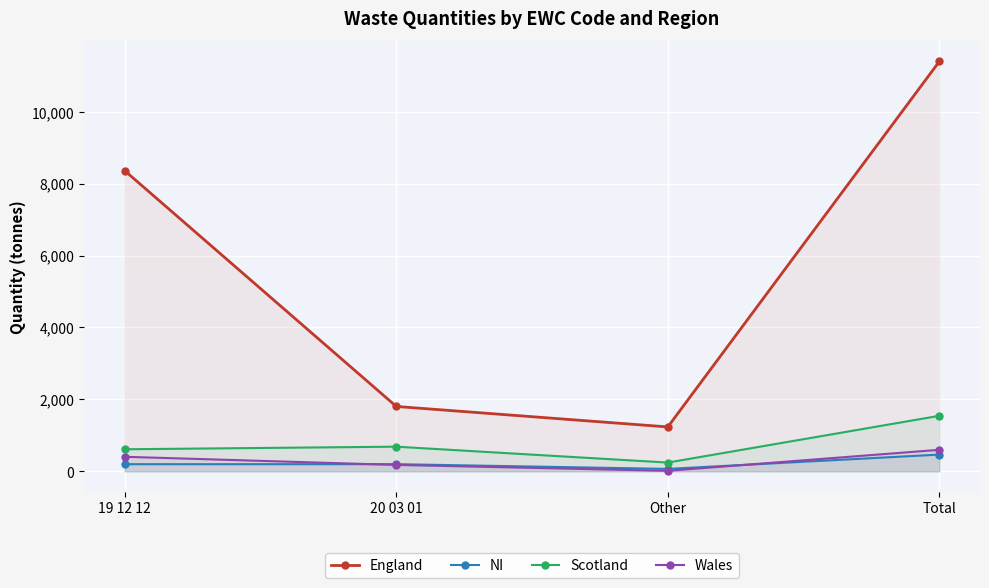

What is the minimum value shown in the chart?

15